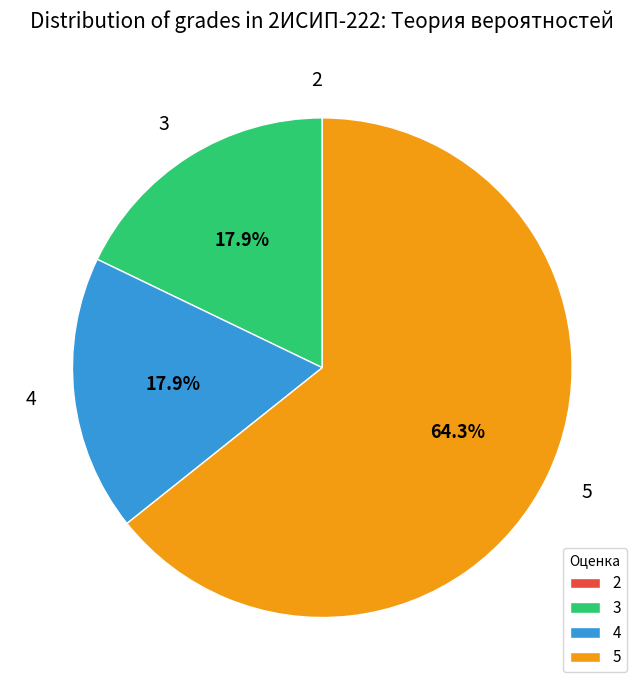

What is the ratio of the value at 5 to the value at 4?

3.6